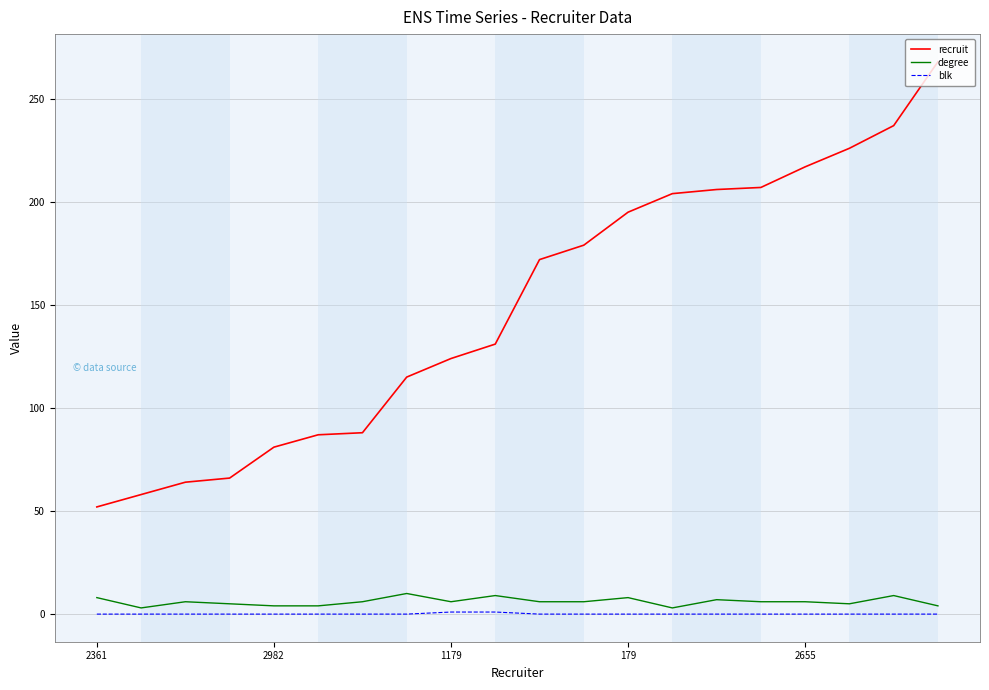

What is the maximum value shown in the chart?

268